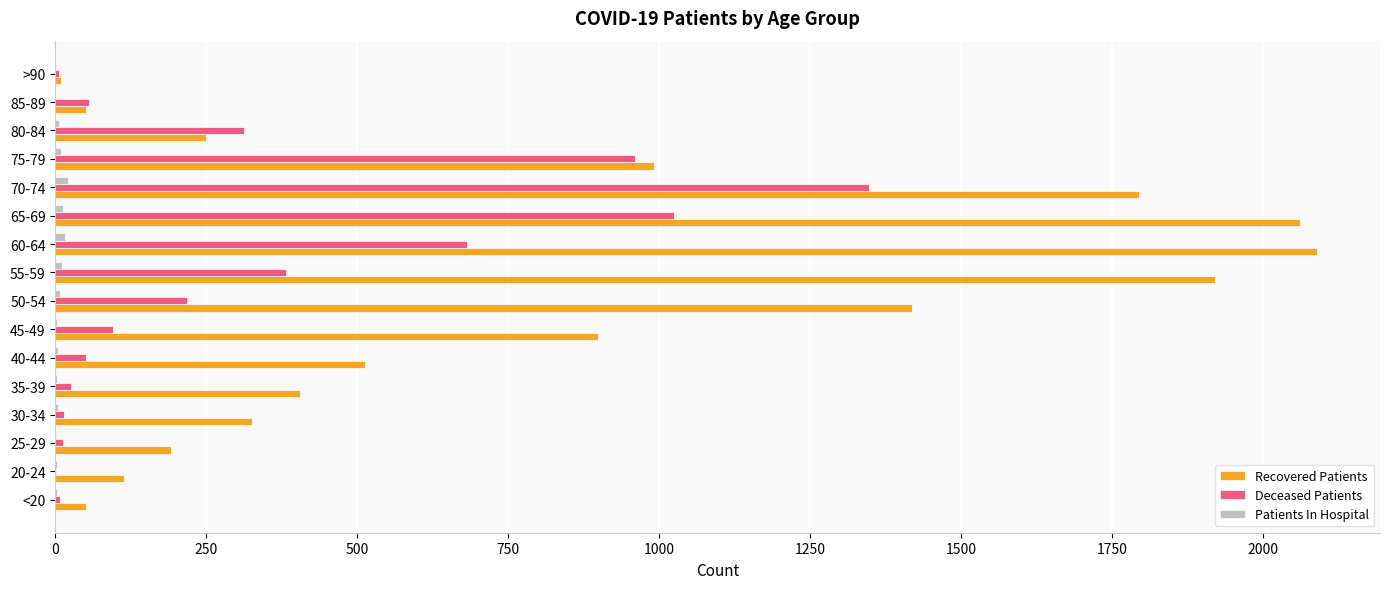

Which series has the largest total across all categories?

Recovered Patients